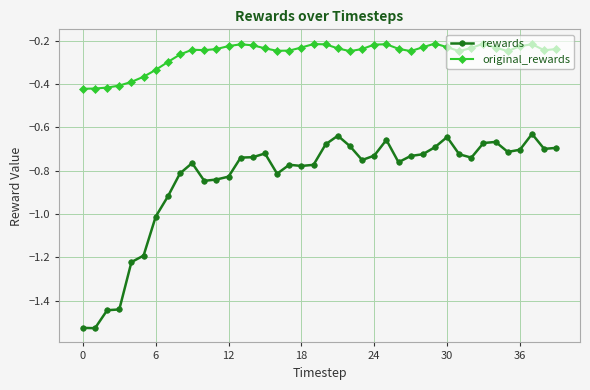

What is the difference between the maximum and second lowest values in the rewards series?

0.9